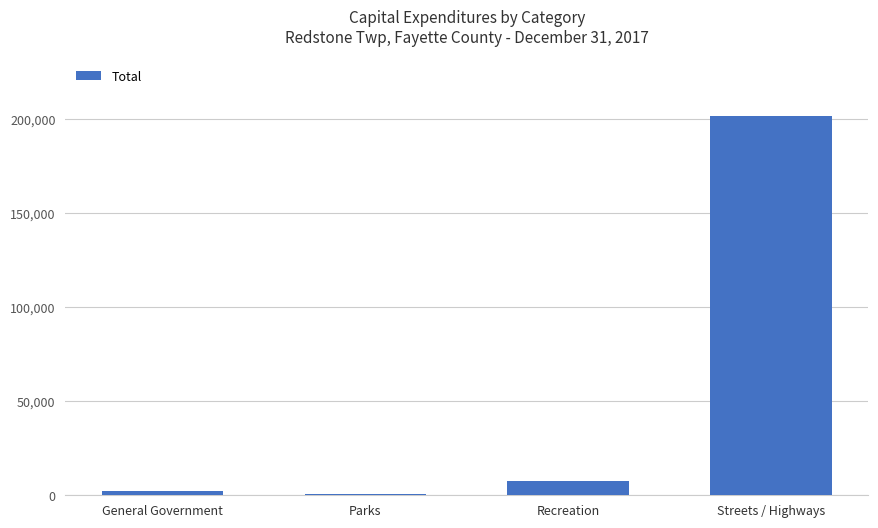

The value at Streets / Highways is 201910. True or false?

True